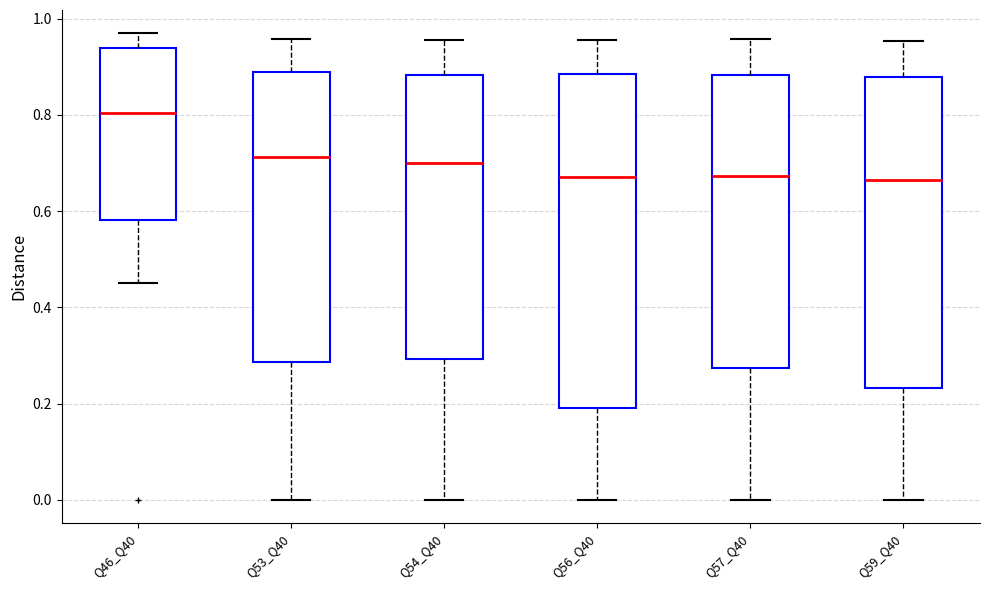

Which box's median line is the highest?

Q46_Q40